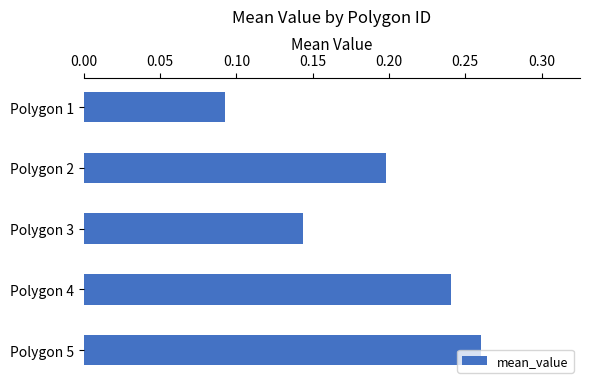

The value at Polygon 1 is 0.0. True or false?

False